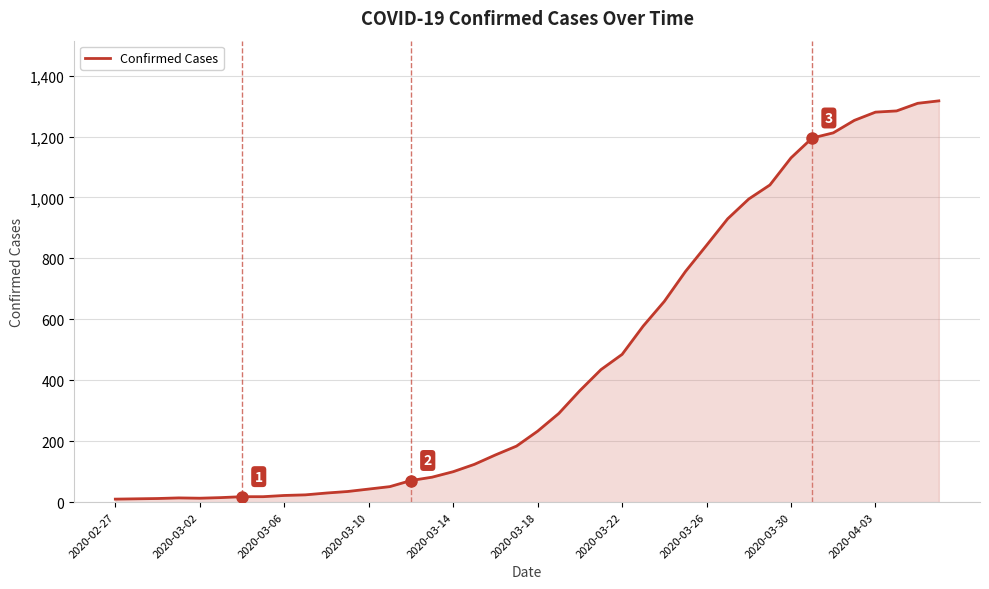

What is the minimum value shown in the chart?

10